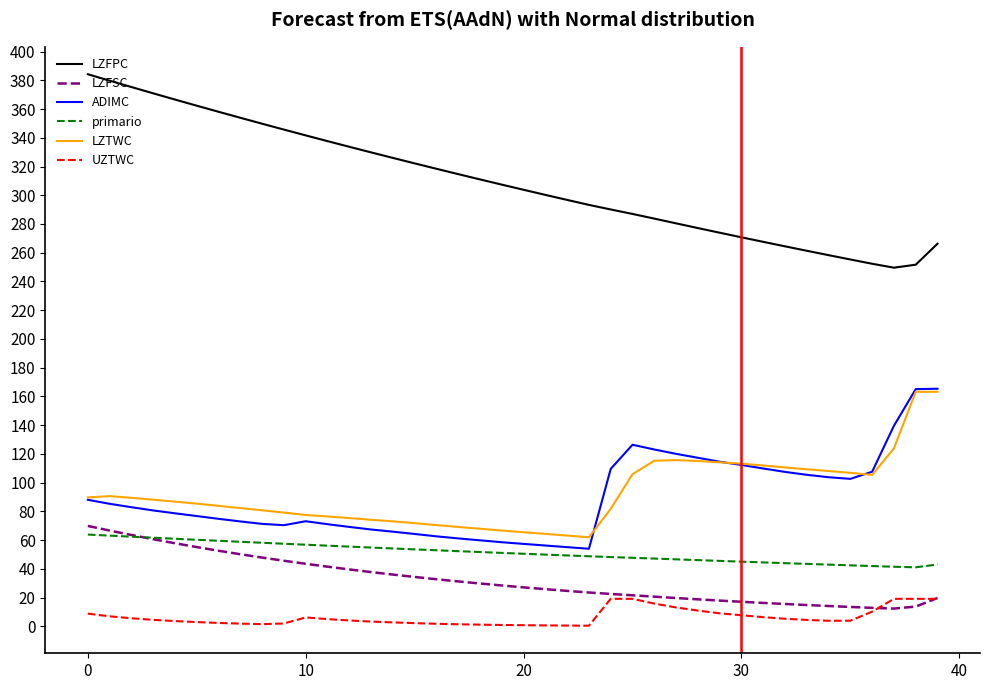

Which series has the largest total across all categories?

LZFPC